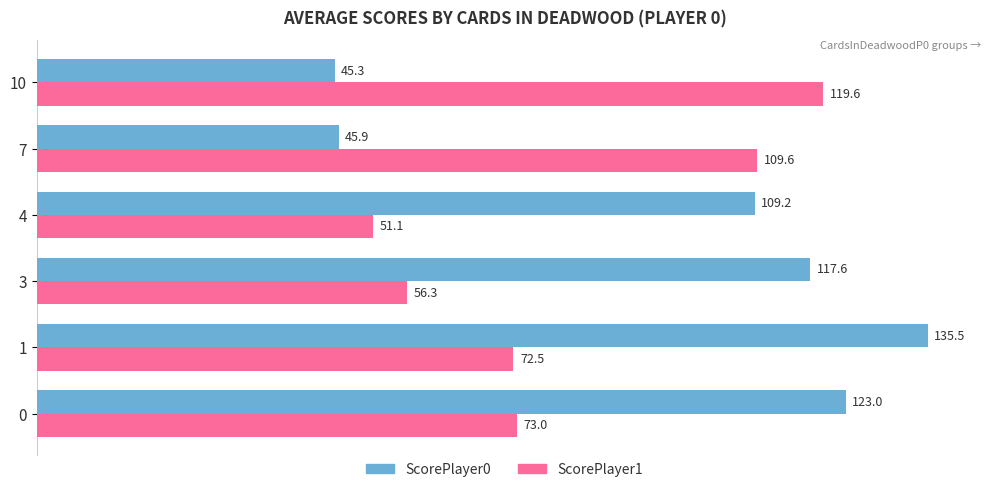

Where is ScorePlayer0 nearest to the value 90?

4